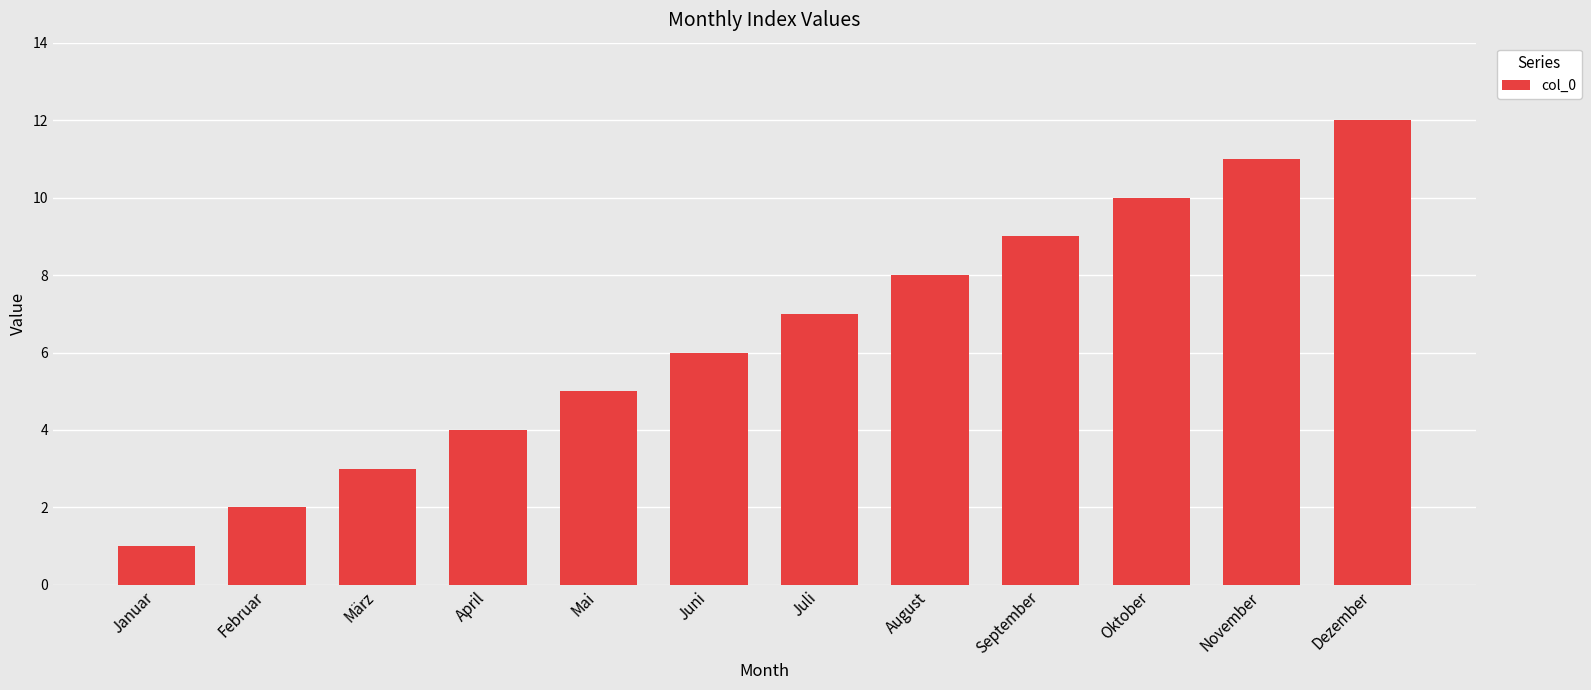

Reading left to right, extract all data points from this chart.

1	2	3	4	5	6	7	8	9	10	11	12